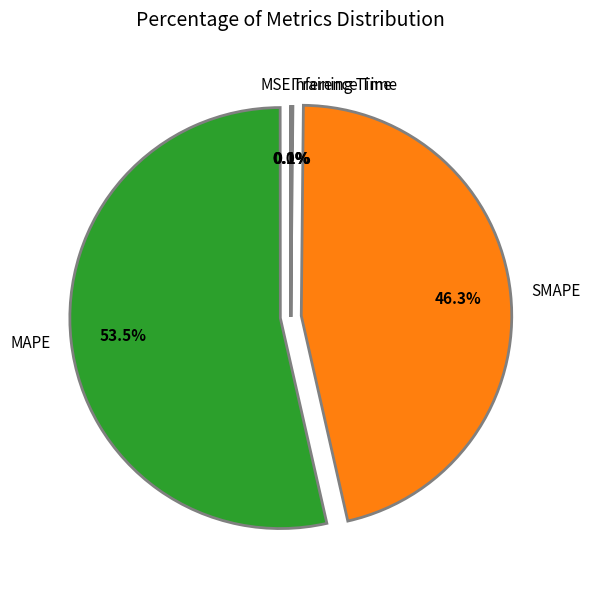

Is MAPE the majority of the pie?

Yes